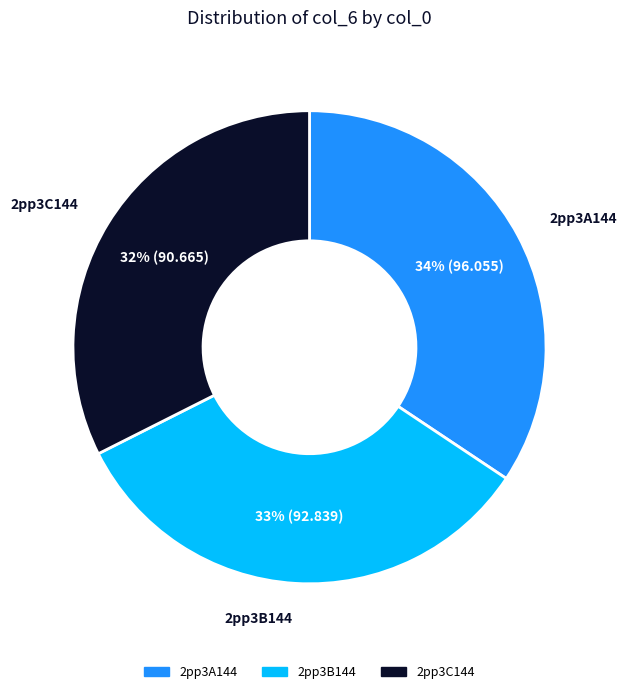

Which slice is the largest?

2pp3A144